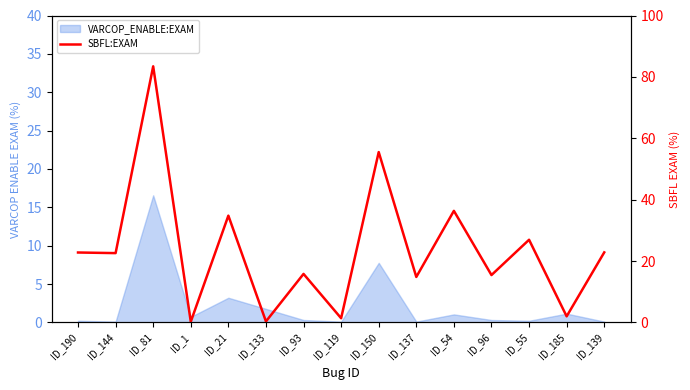

What is the approximate value at ID_139?

22.8